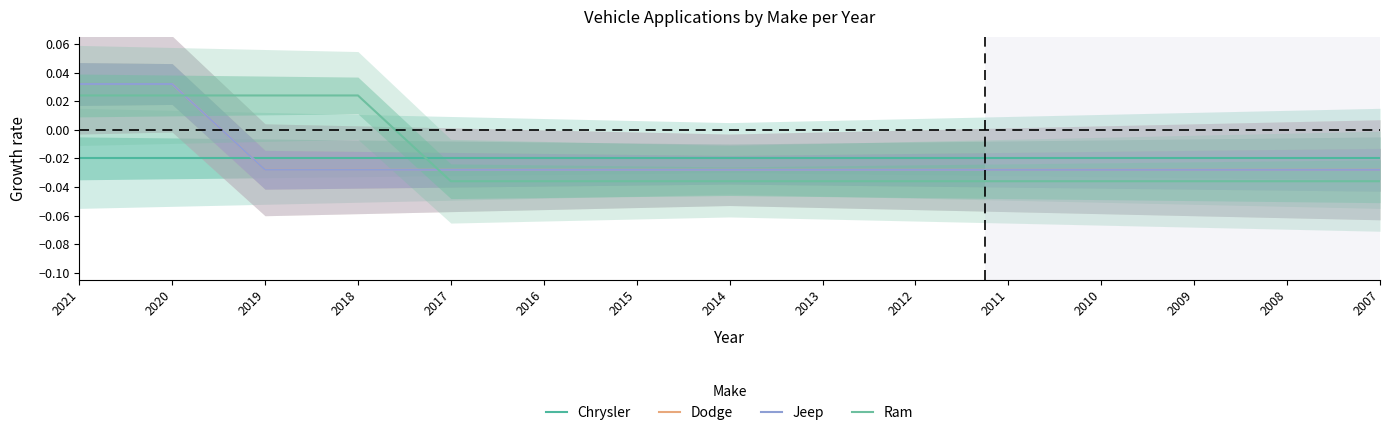

Does the chart display data point markers on the line(s)?

No